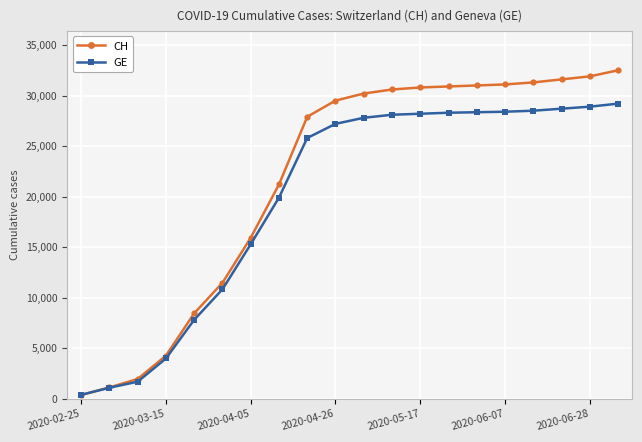

What is the maximum value shown in the chart?

32500